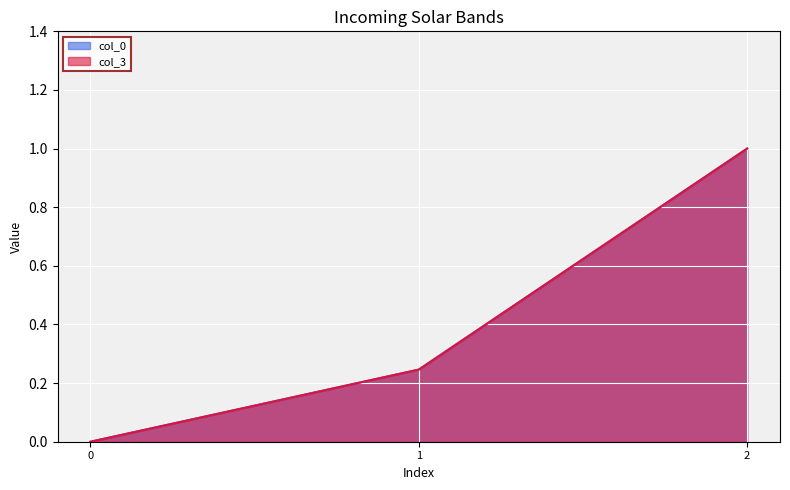

How many lines are shown in the chart?

2